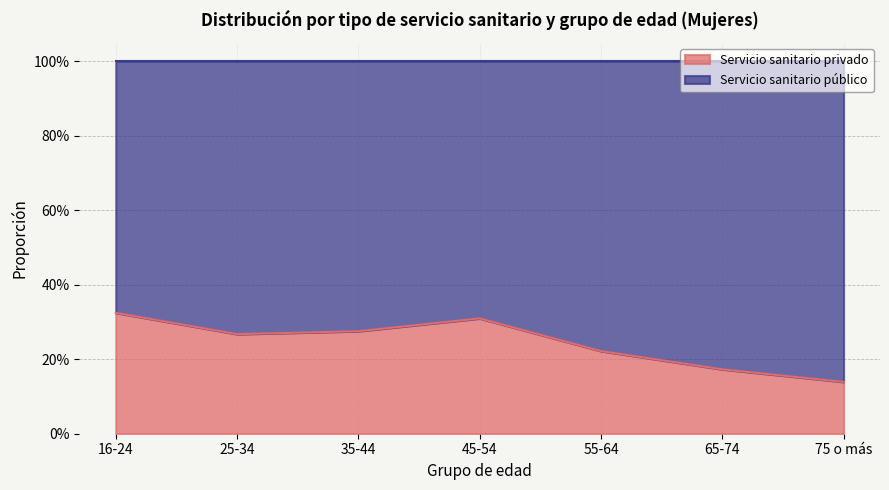

List the labels in order of value, smallest first.

75 o más, 65-74, 55-64, 25-34, 35-44, 45-54, 16-24